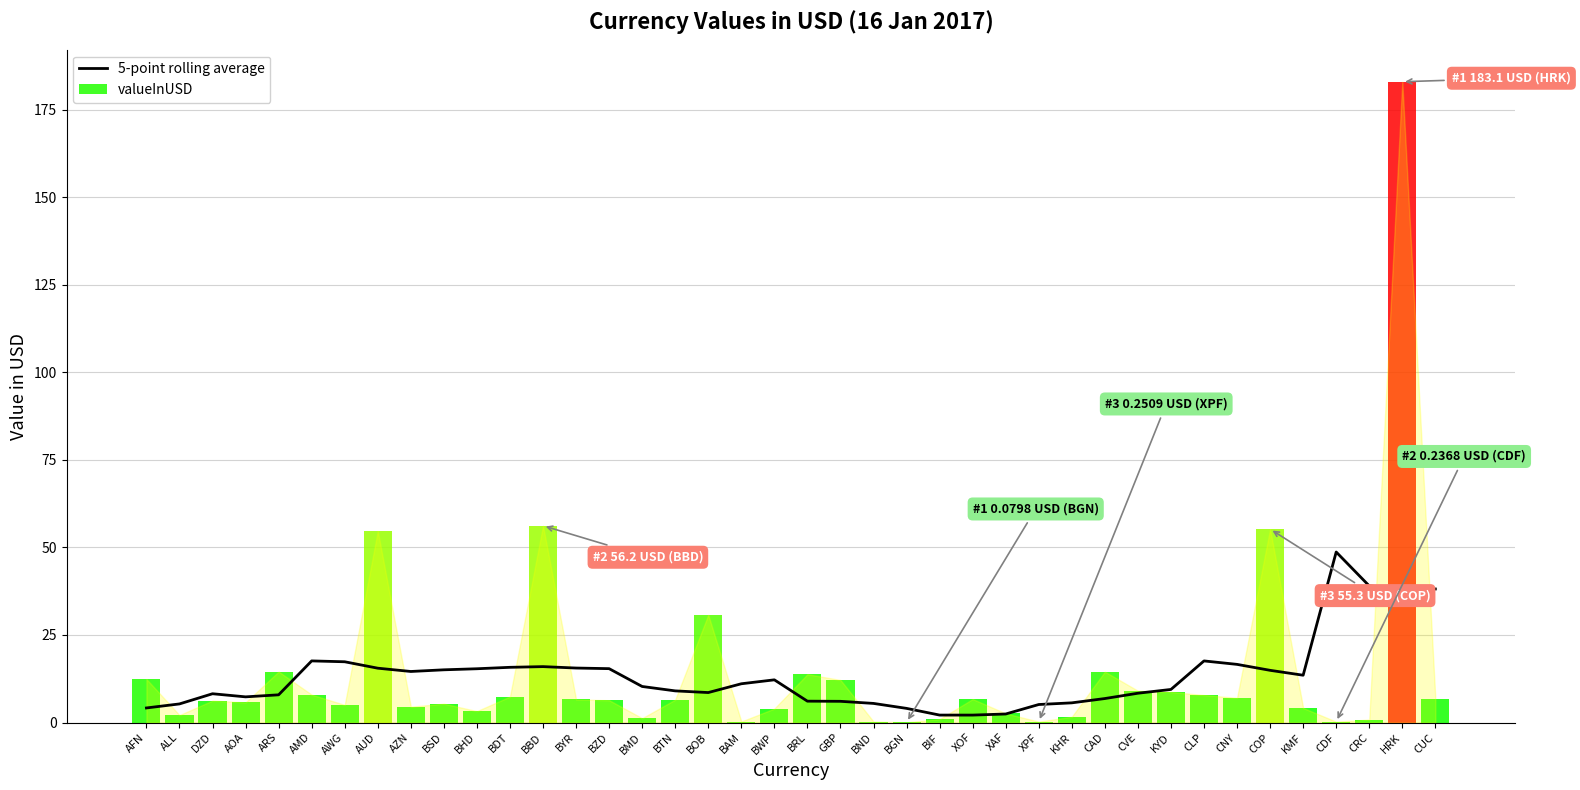

Reading left to right, extract all data points from this chart.

4.2	5.3	8.2	7.3	7.9	17.6	17.4	15.5	14.6	15.1	15.4	15.8	16.0	15.6	15.4	10.3	9.0	8.6	11.1	12.2	6.1	6.1	5.5	4.0	2.1	2.1	2.4	5.1	5.6	6.8	8.4	9.4	17.6	16.6	14.9	13.5	48.7	39.0	38.2	38.1